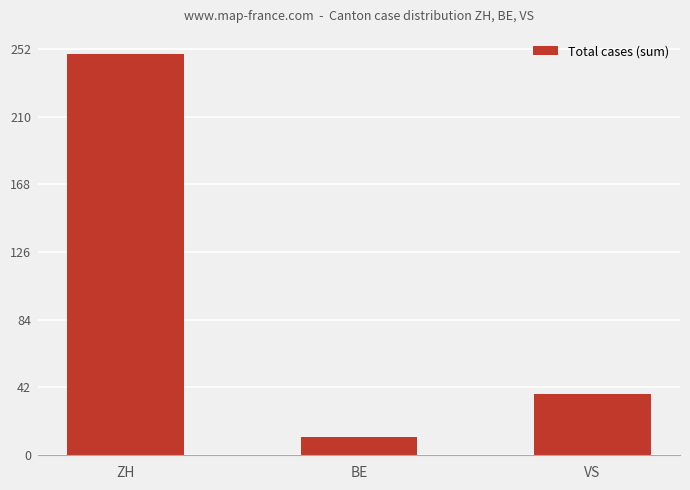

Reading left to right, extract all data points from this chart.

249	11	38